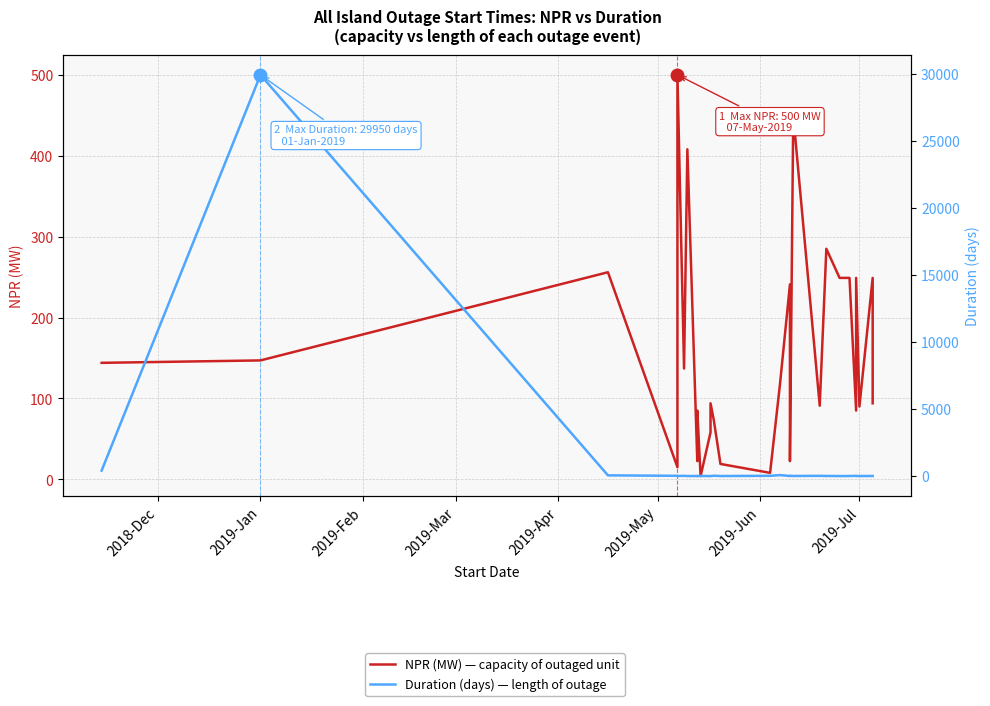

Where is the first local minimum for Duration (days) — length of outage?

2019-Apr